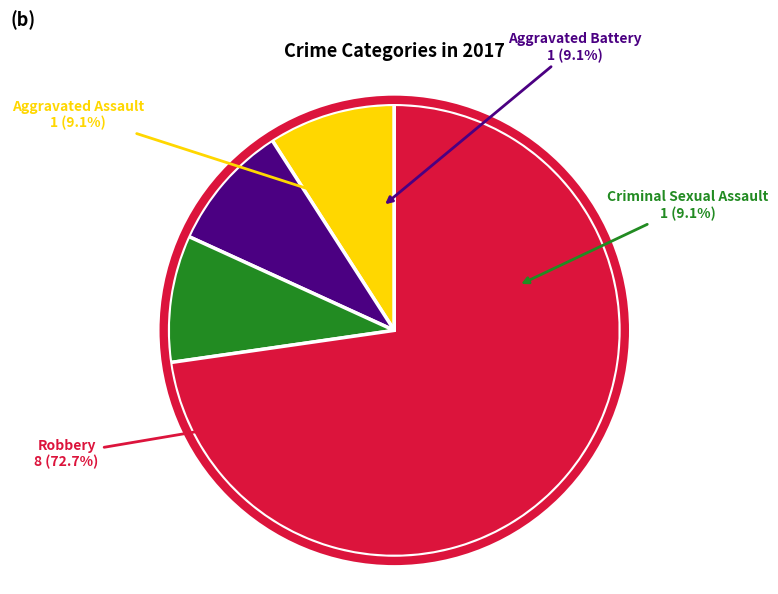

Which category accounts for the majority?

Robbery